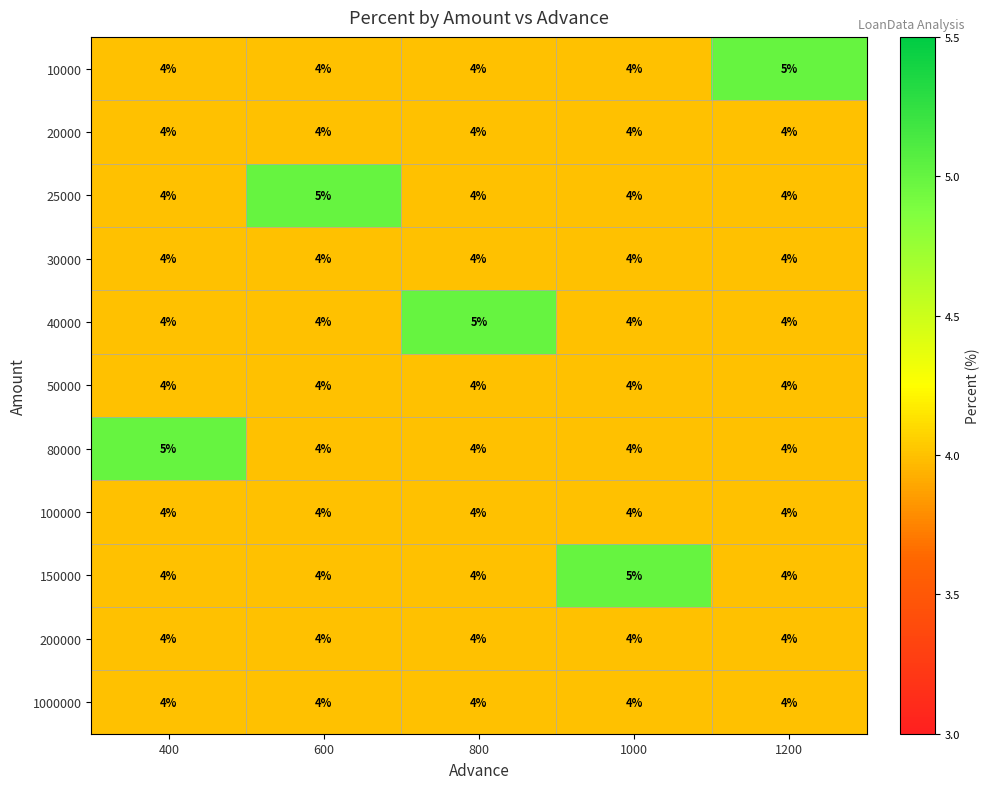

The 25000 series shows 4 at 1200. True or false?

True